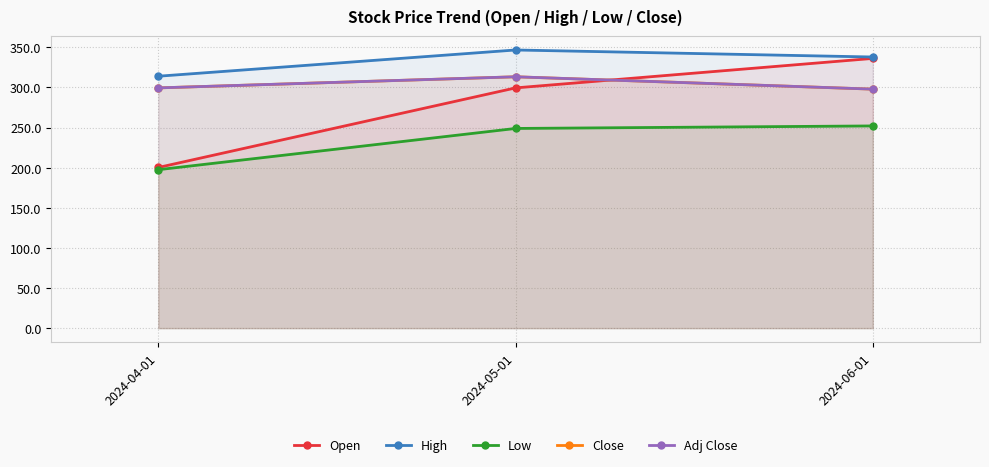

How many values in the Adj Close series are below 299?

1